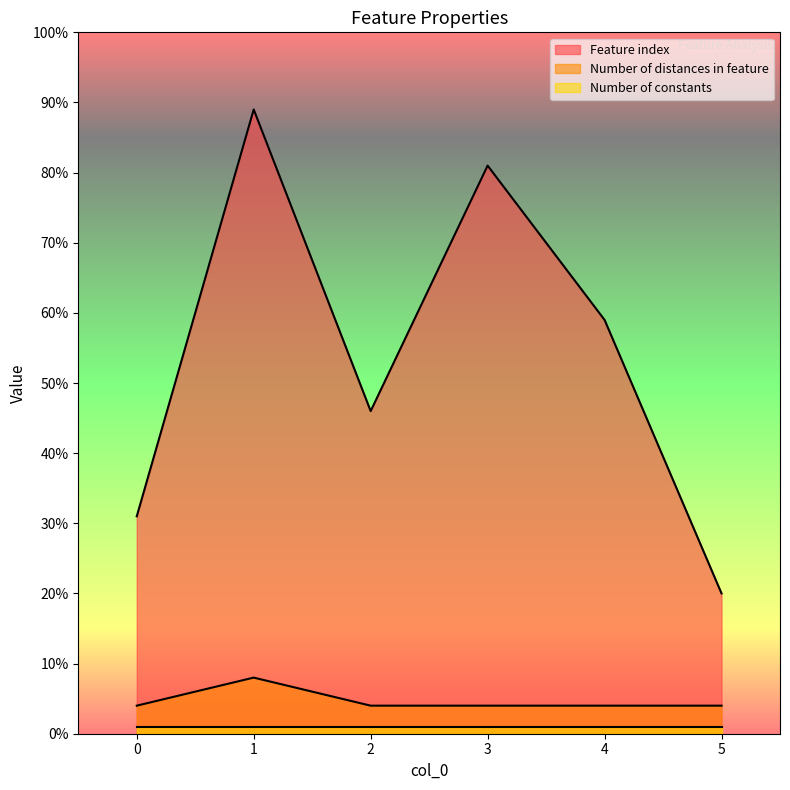

What is the value of the Number of distances in feature point at the 6th from the left?

4